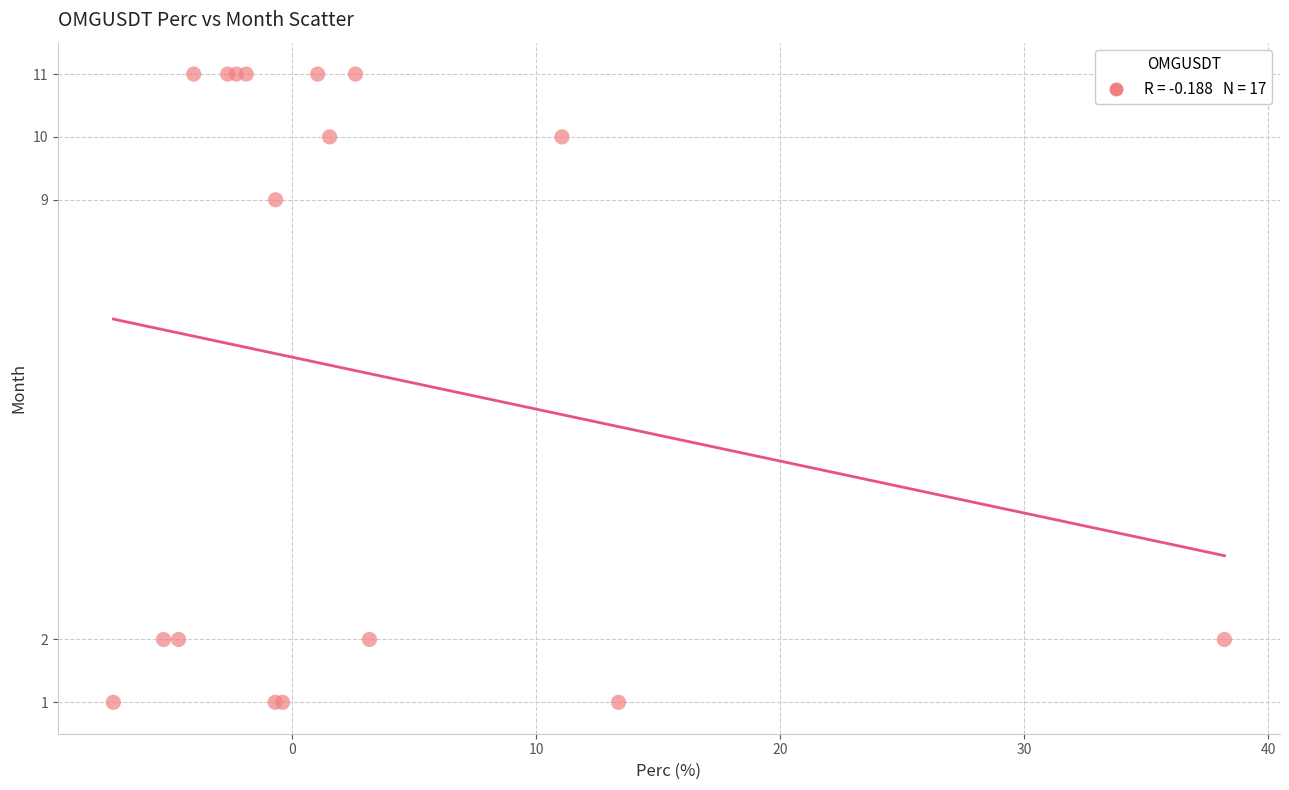

What Y value in the scatter plot is closest to 6?

9